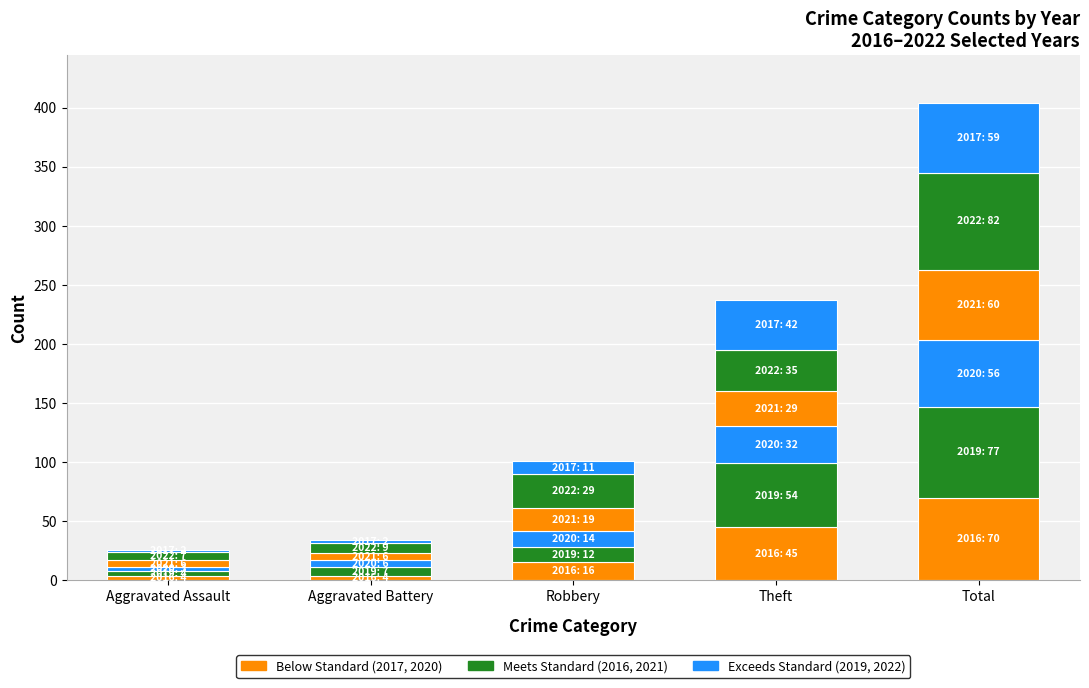

What position from the left is Robbery?

3